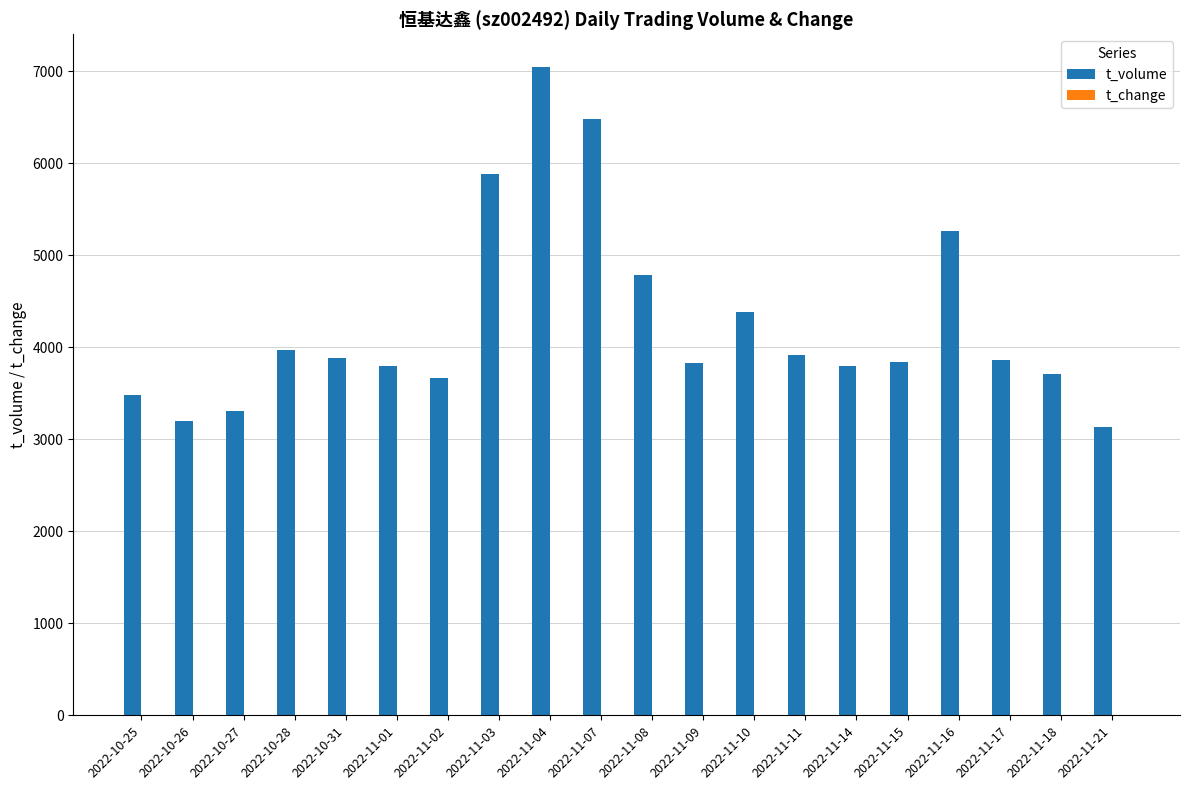

Between 2022-10-25 and 2022-11-08, which series saw the biggest shift?

t_volume